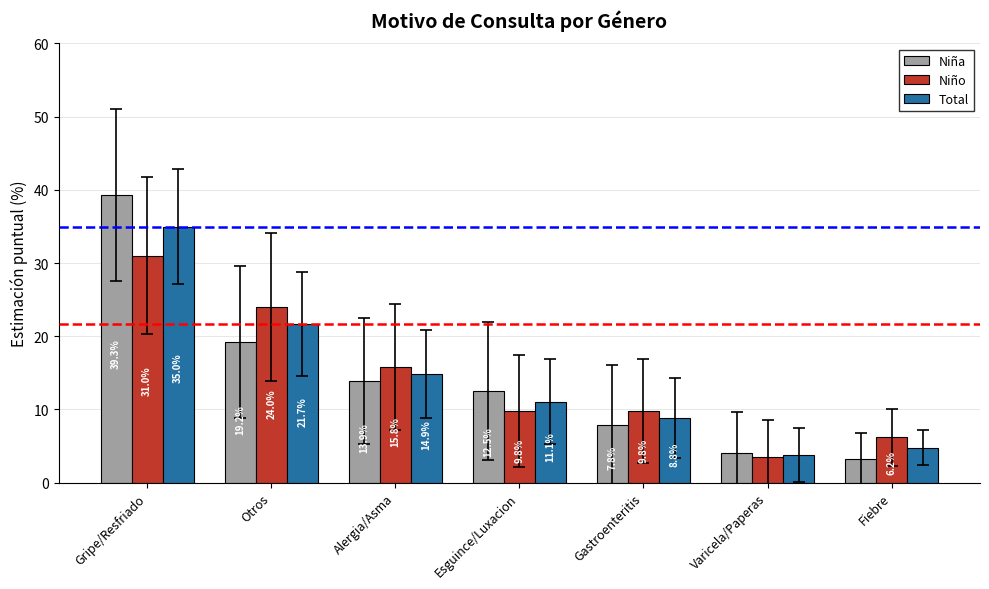

What is the label of the 2nd bar from the left?

Otros